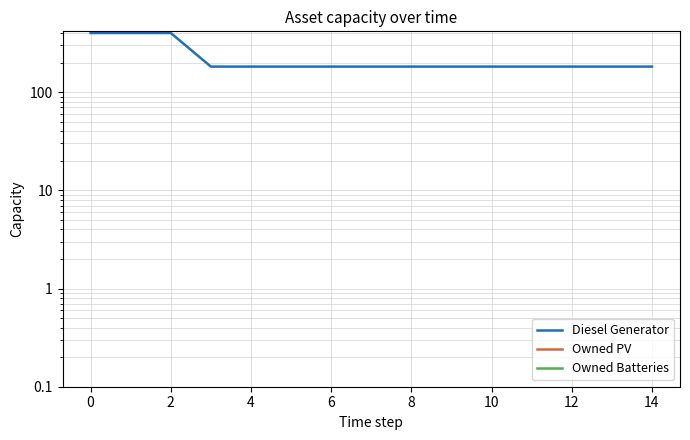

True or false: Owned Batteries and Diesel Generator intersect in this chart.

False